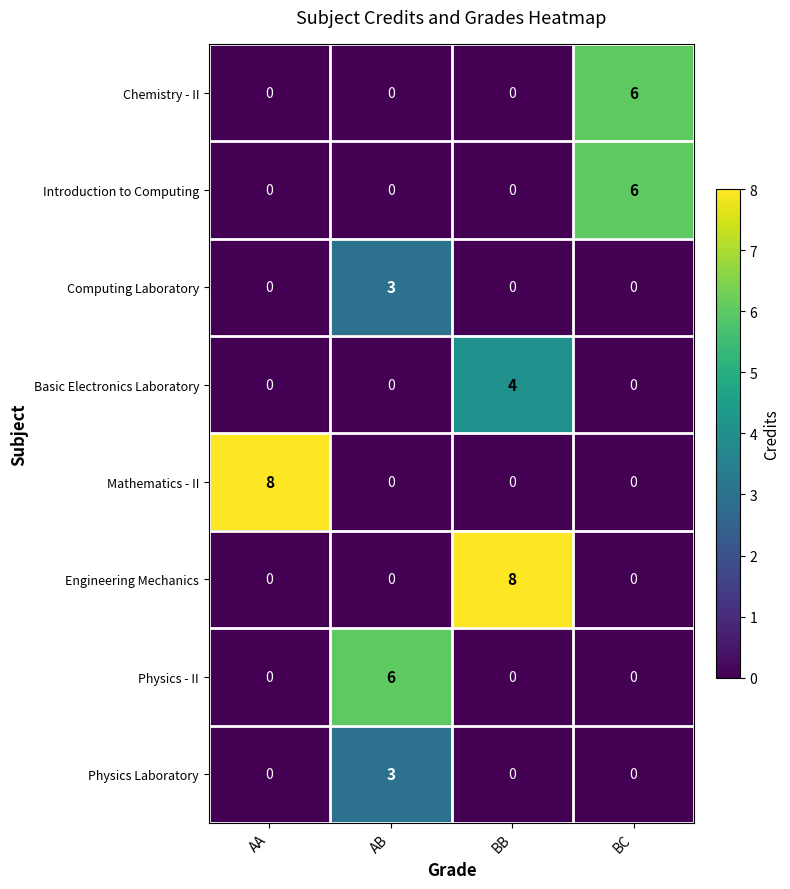

At how many categories does at least one series exceed 1?

4